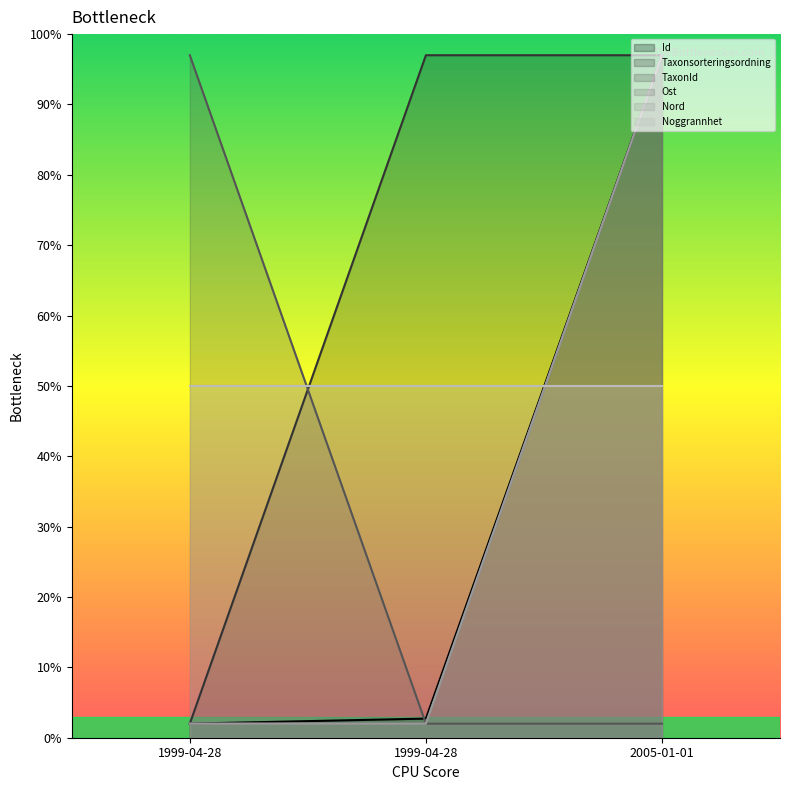

What is the difference between the Taxonsorteringsordning values at 1999-04-28 and 1999-04-28?

95.0